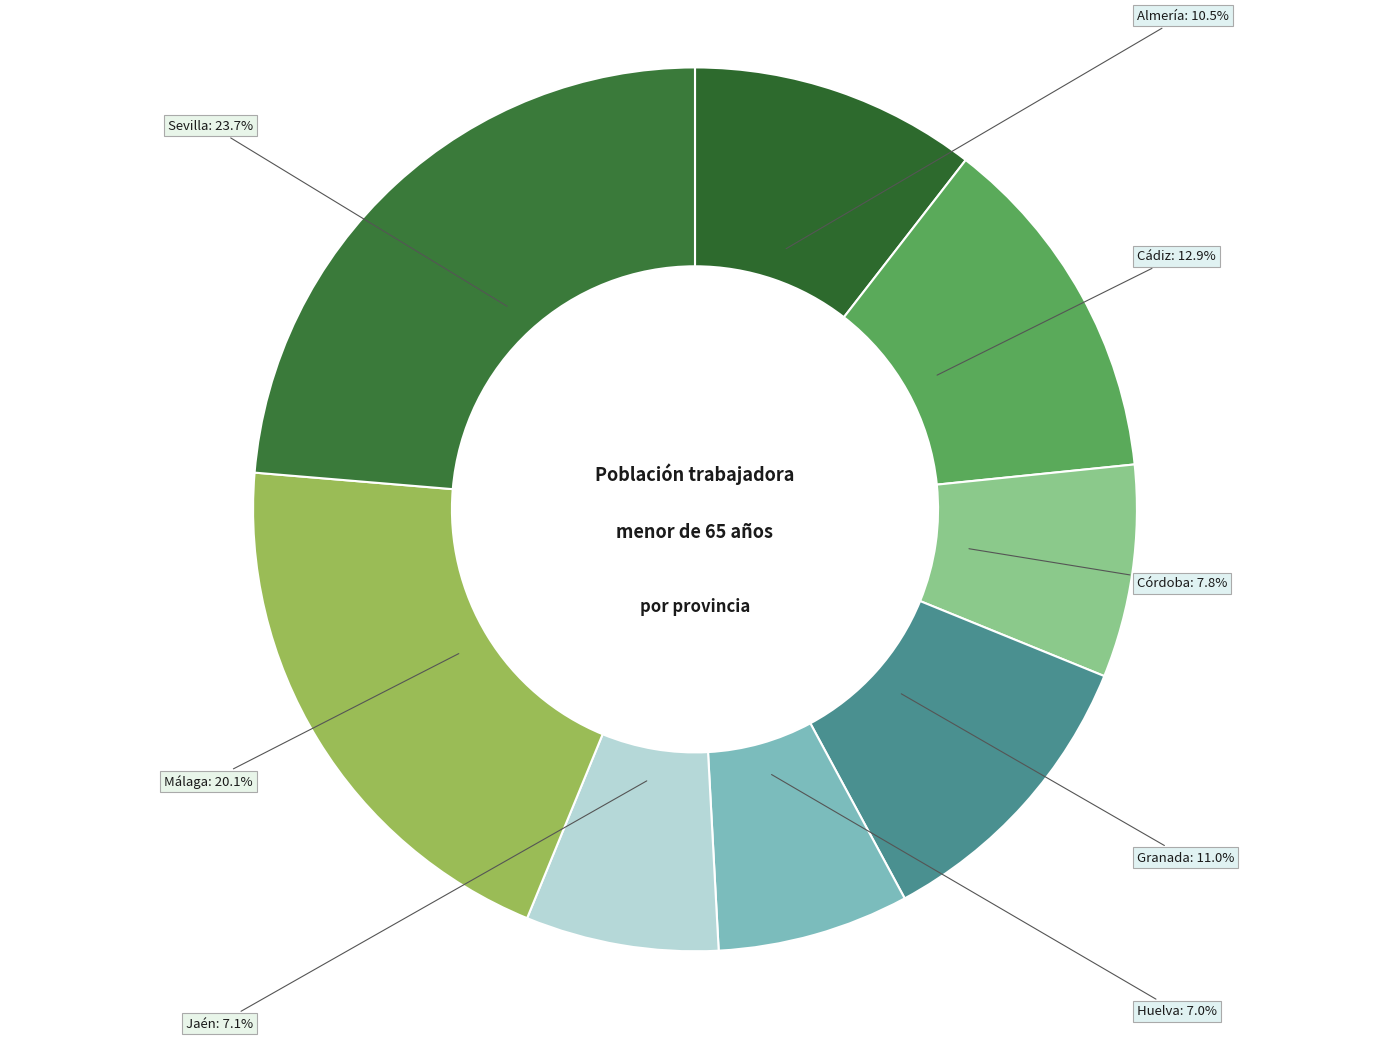

What is the total percentage of Sevilla and Córdoba?

31.5%